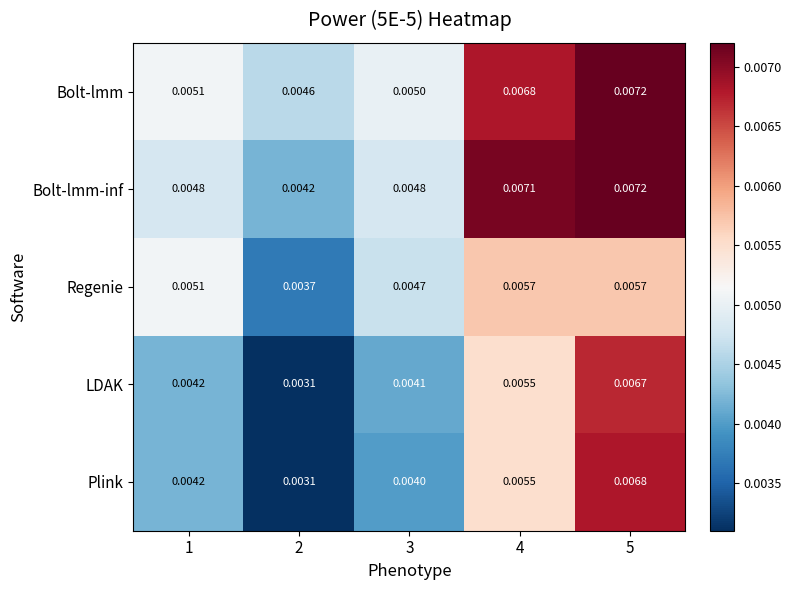

Which series has the widest spread of values?

Plink